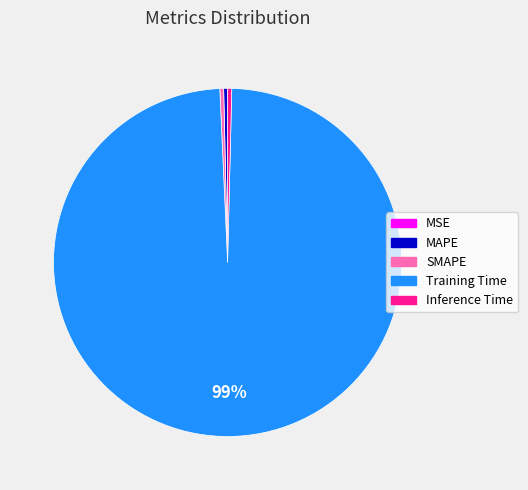

The SMAPE slice represents 6% of the pie. True or false?

False